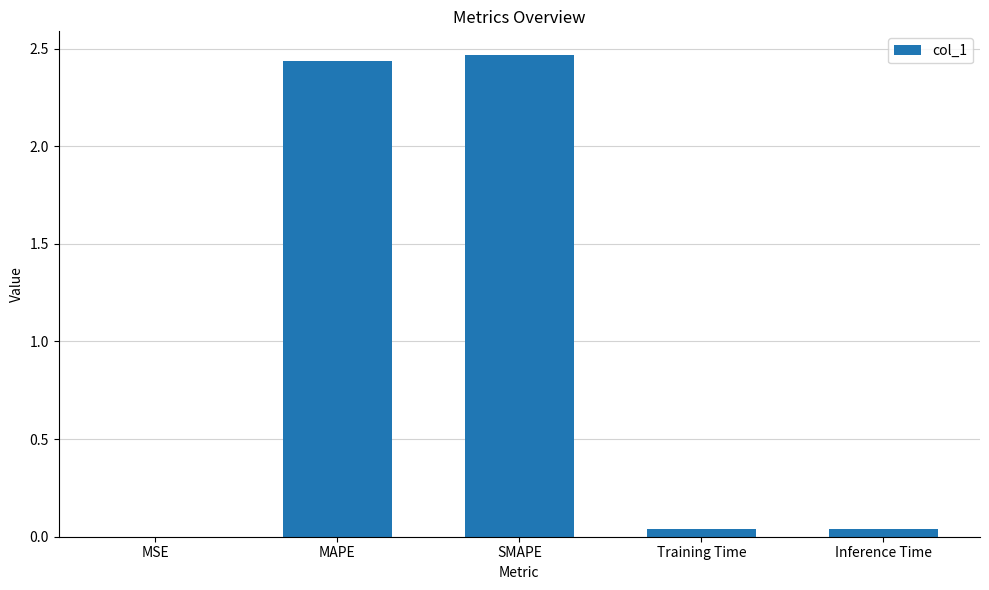

The chart shows a value of 0.0 at MSE. True or false?

True